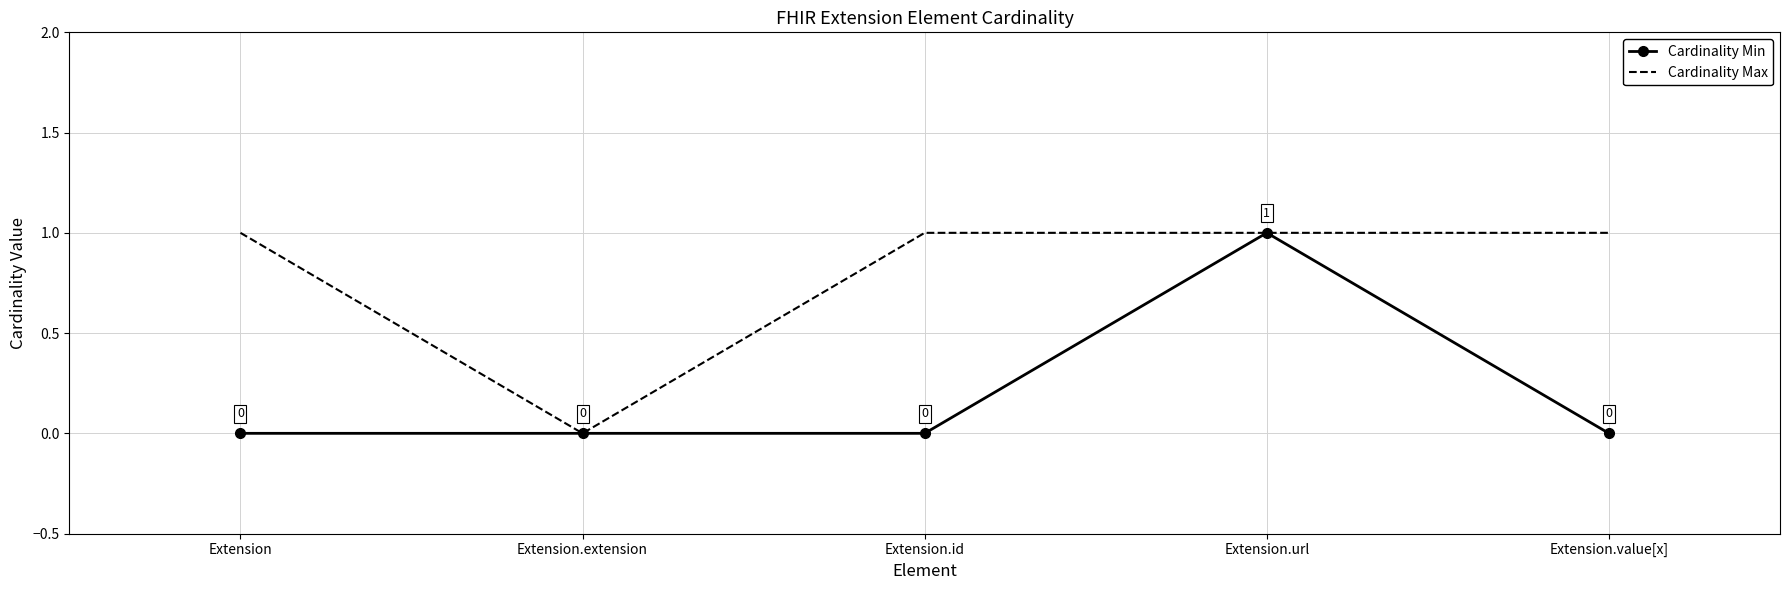

What is the total value across all series at Extension.url?

2